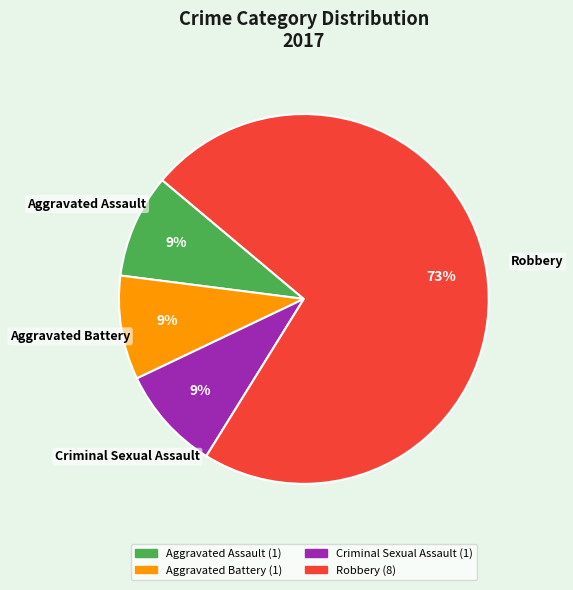

To the nearest percent, what is the average slice percentage?

25%